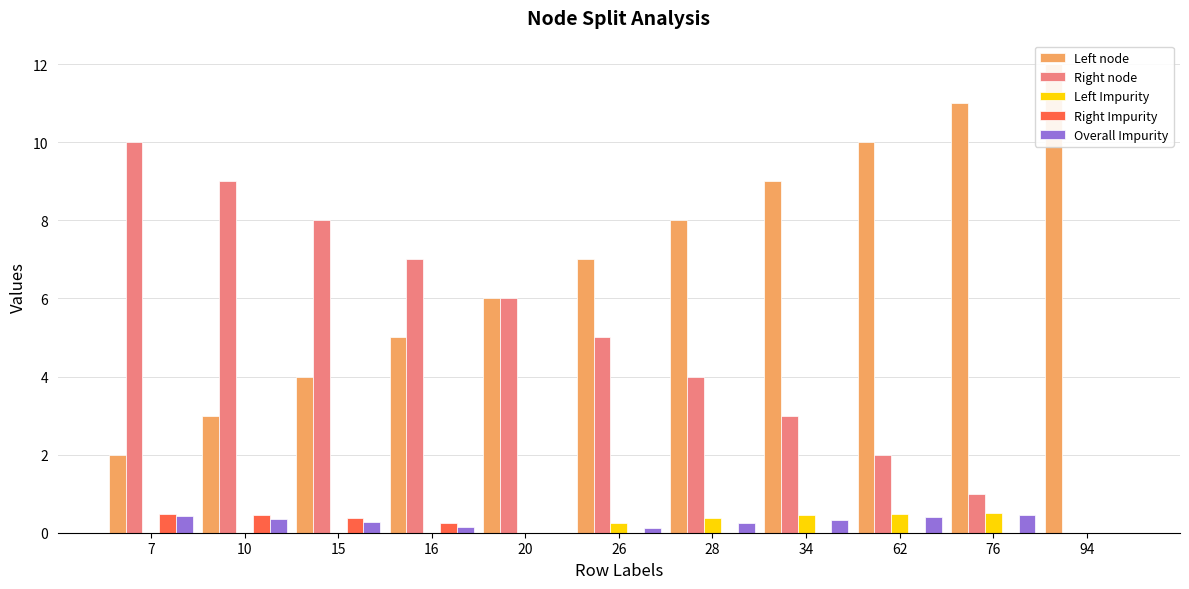

True or false: Right node has a value of 2.3 at 10.

False